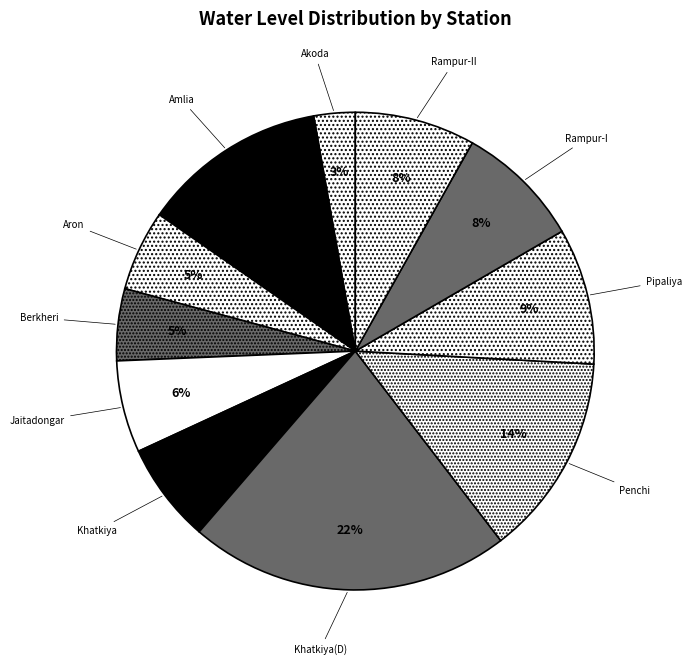

To the nearest percent, what portion does Rampur-II represent?

8%